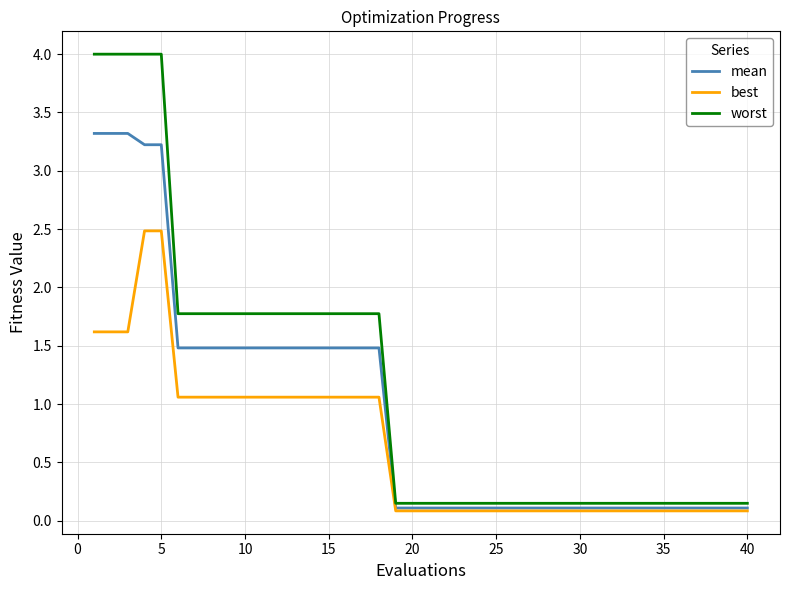

What is the difference between the second highest and second lowest values in the mean series?

3.2